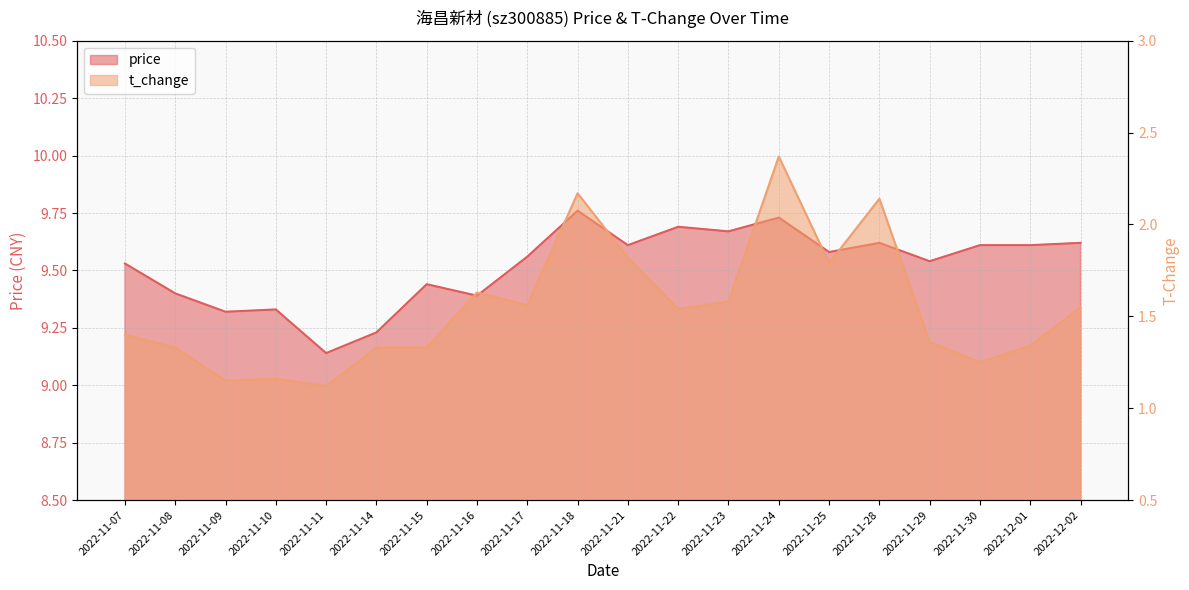

At 2022-11-08, list the series in order from largest to smallest.

price, t_change